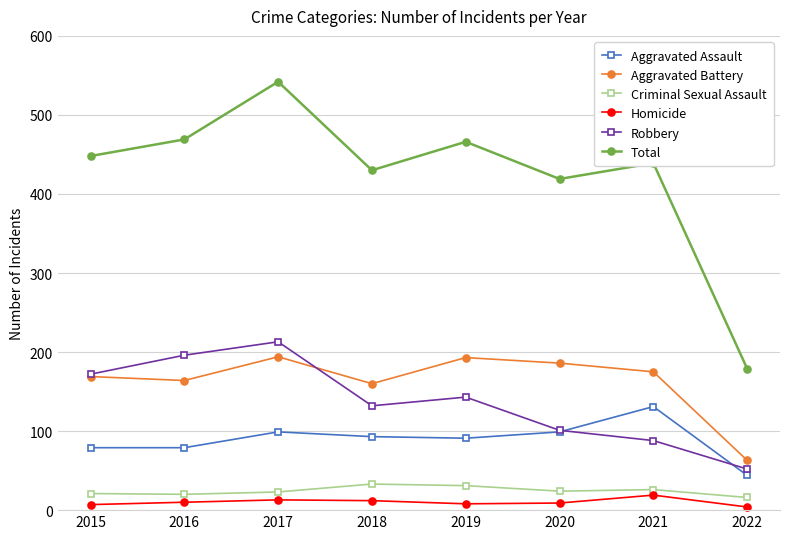

True or false: Total has a value of 542 at 2017.

True